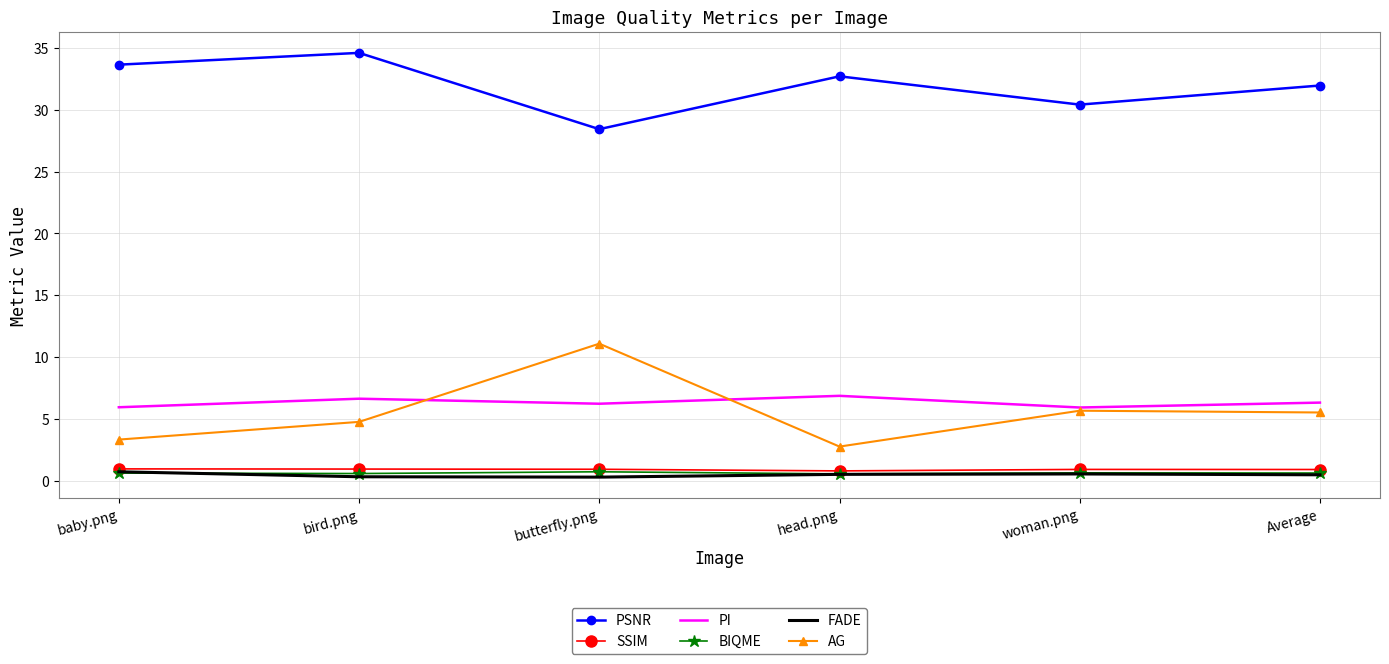

Which series has the largest total across all categories?

PSNR